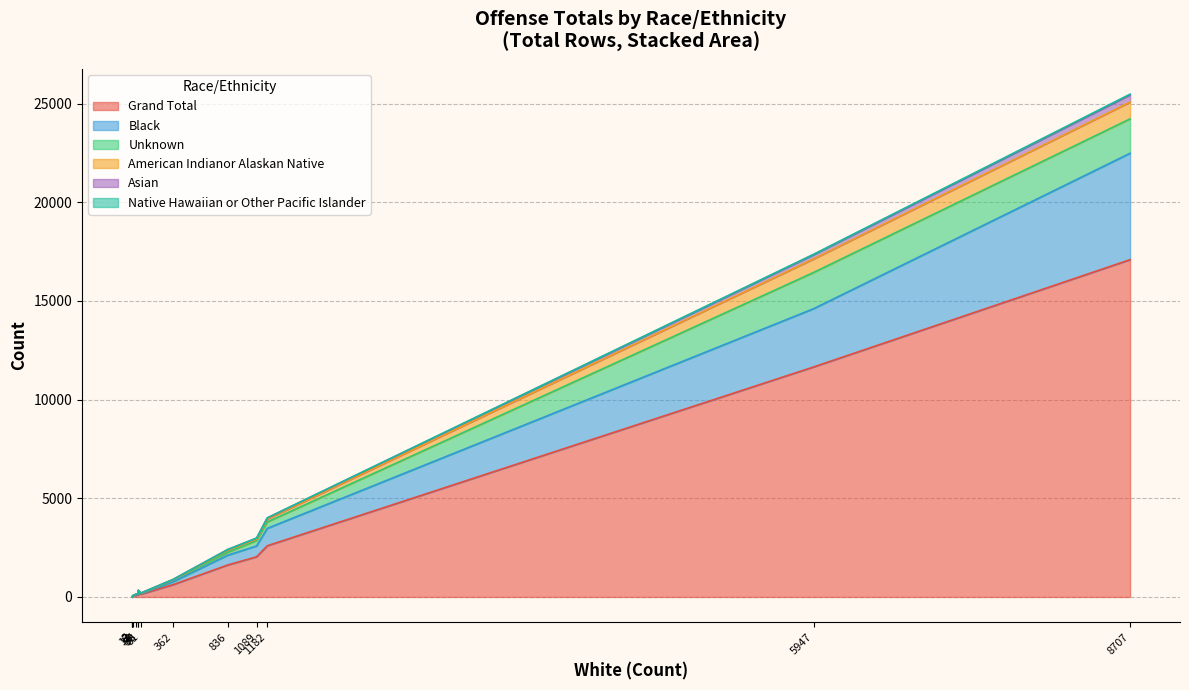

At which category is the sum across all series the highest?

8707